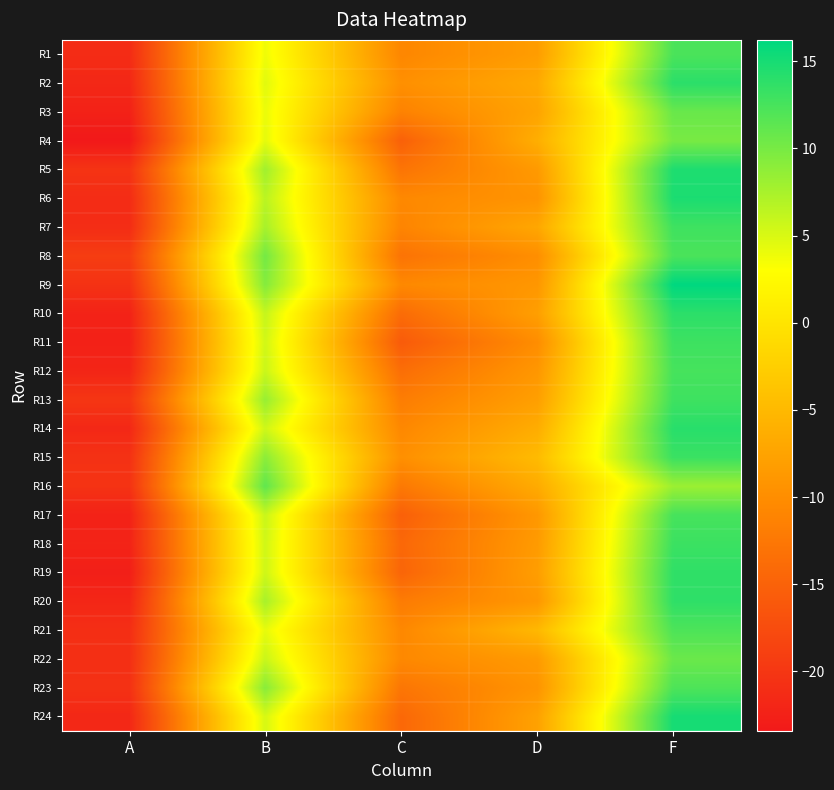

Which has a higher value, F or A?

F